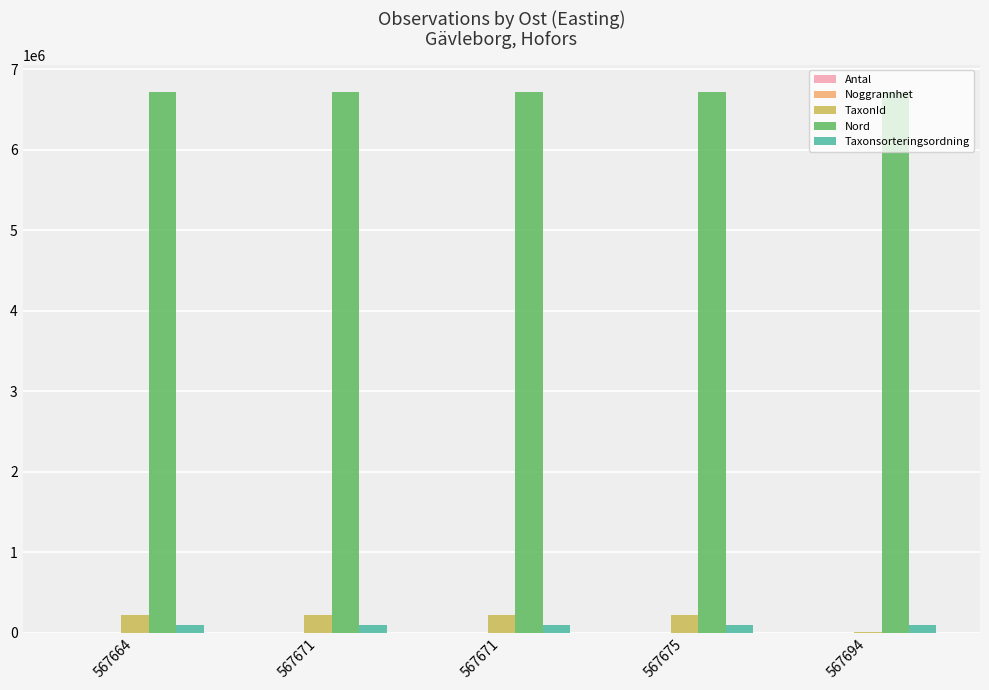

The Noggrannhet series shows 10 at 567664. True or false?

True